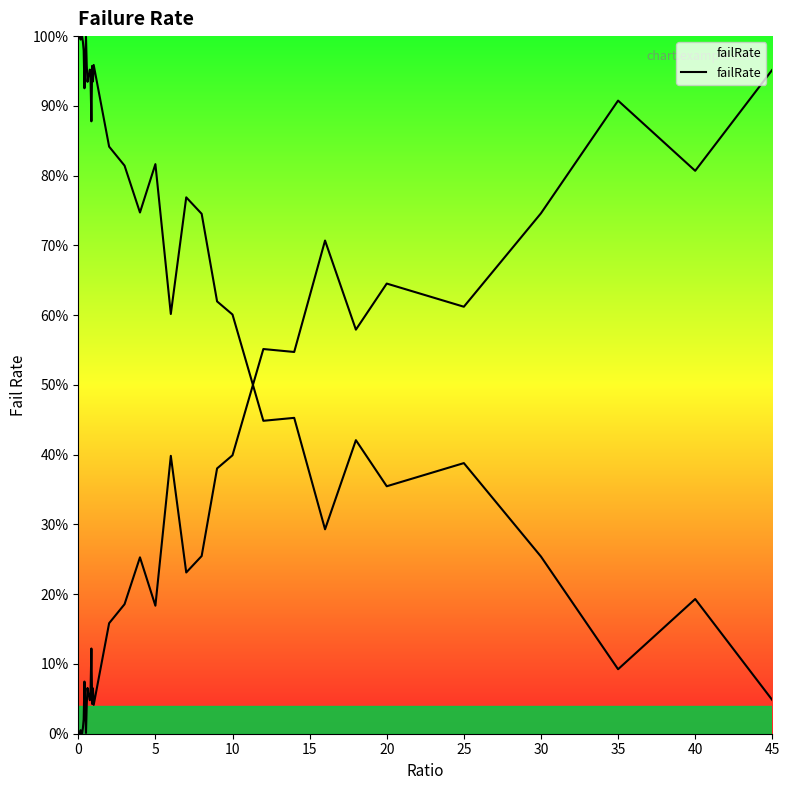

Does the chart display data point markers on the line(s)?

No